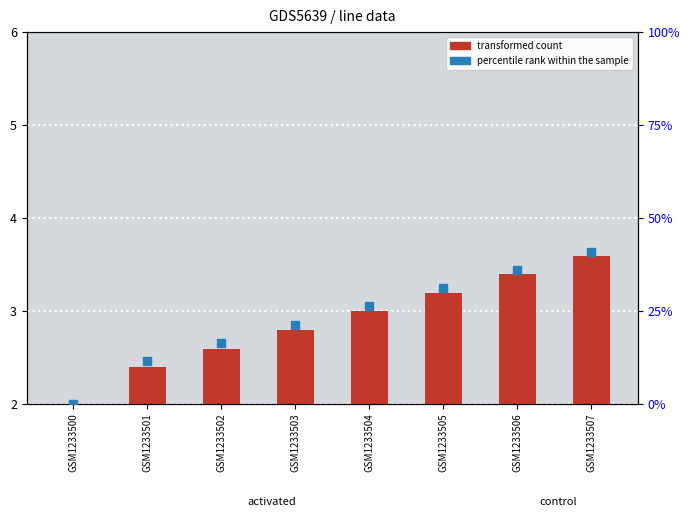

Which series contains the lowest Y value?

percentile rank within the sample